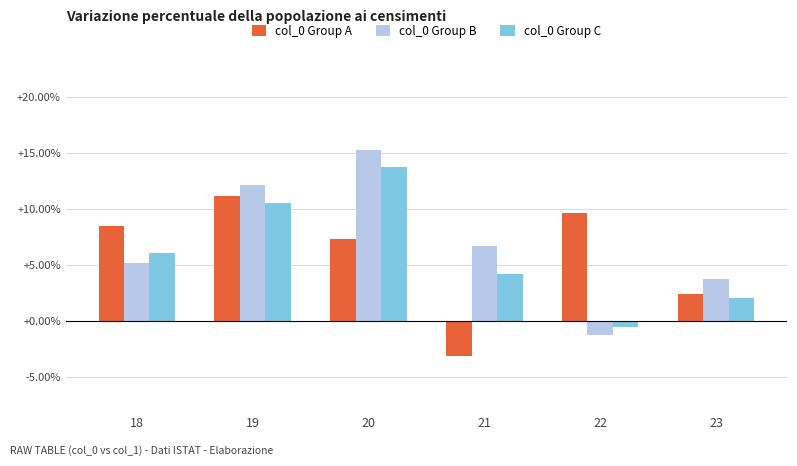

At which label does col_0 Group B reach its minimum?

22